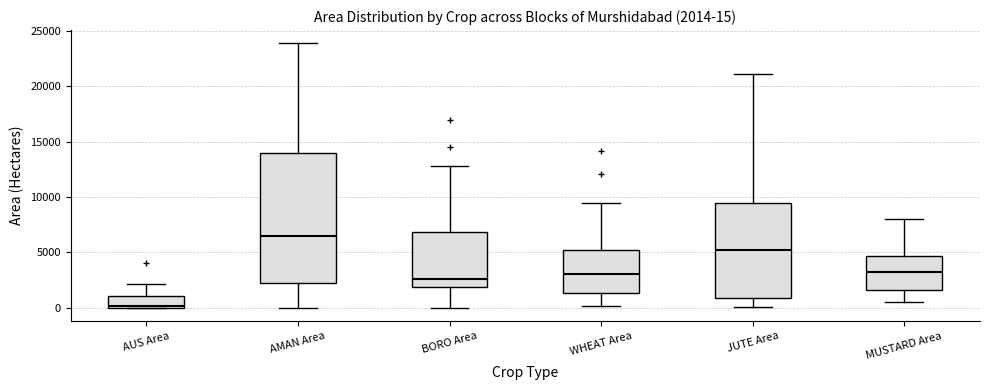

Comparing the boxes themselves (not the whiskers), which one is the tallest?

AMAN Area